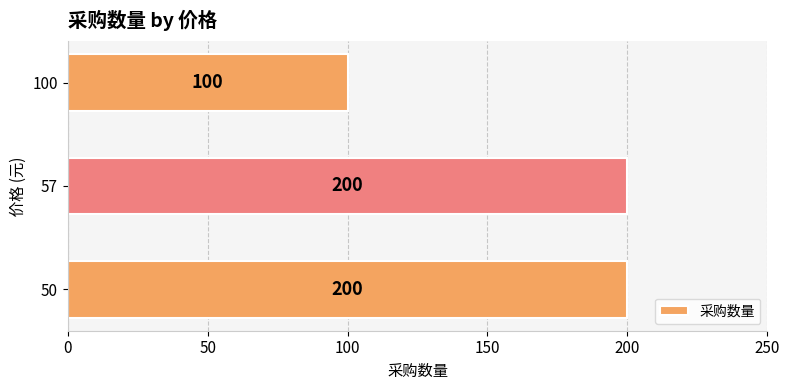

What is the difference between the values at 50 and 100?

100